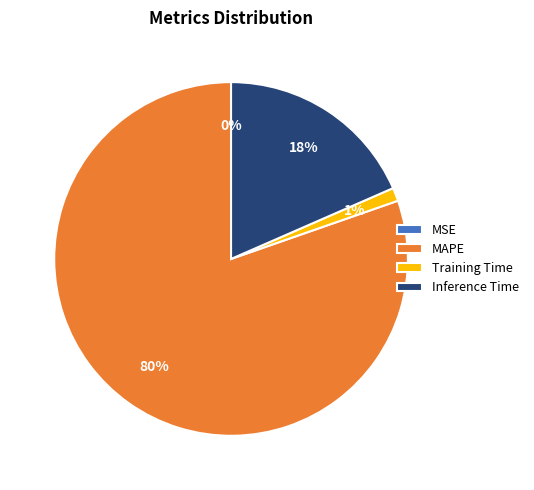

Which slice is the largest?

MAPE